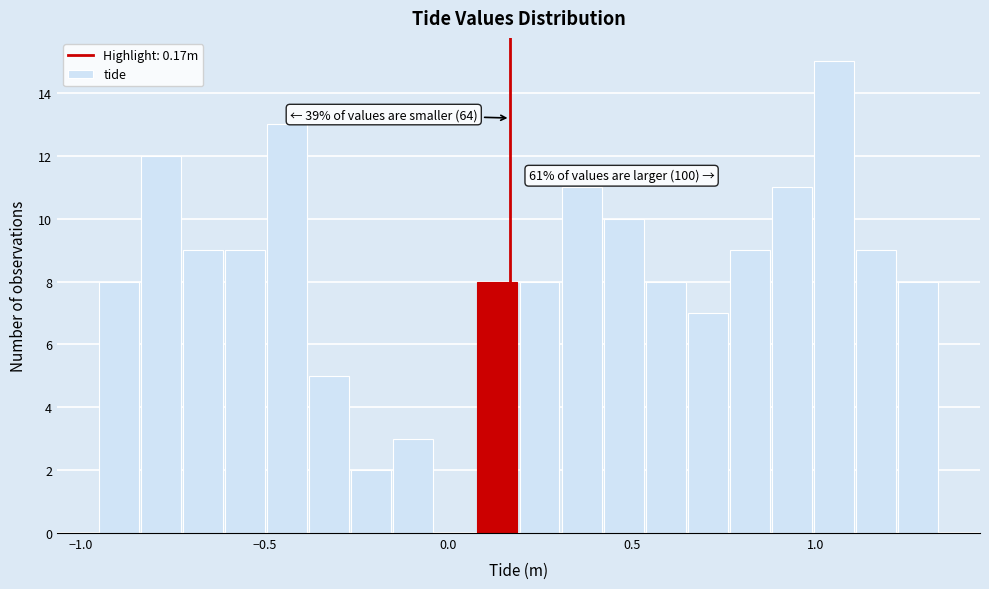

Read against the x-axis, roughly where is the centre of the tallest bar?

1.05